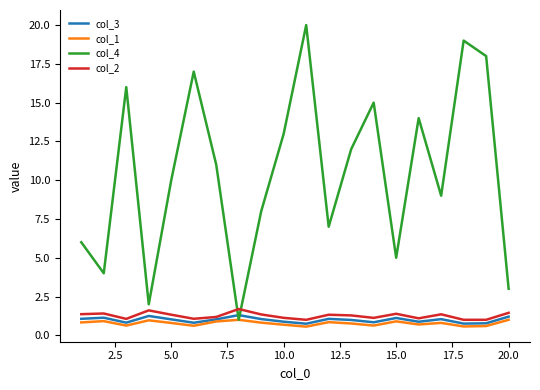

Which series ends up on top after the final intersection of col_4 and col_3?

col_4